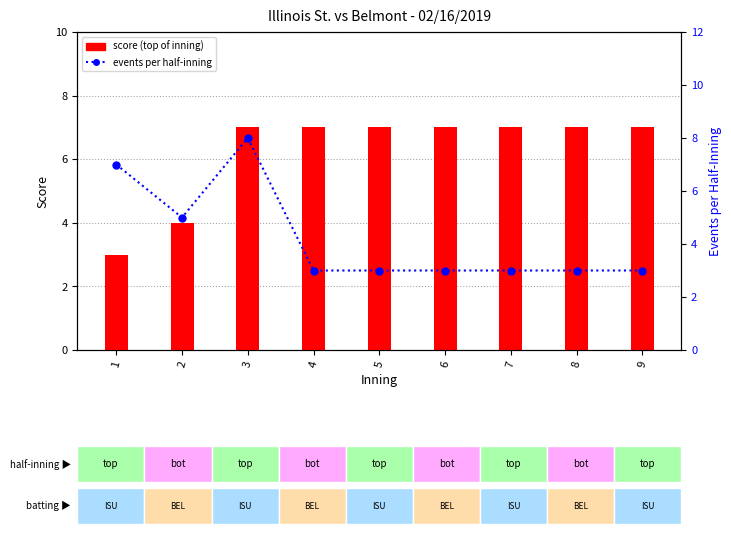

What is the minimum value for events per half-inning?

3